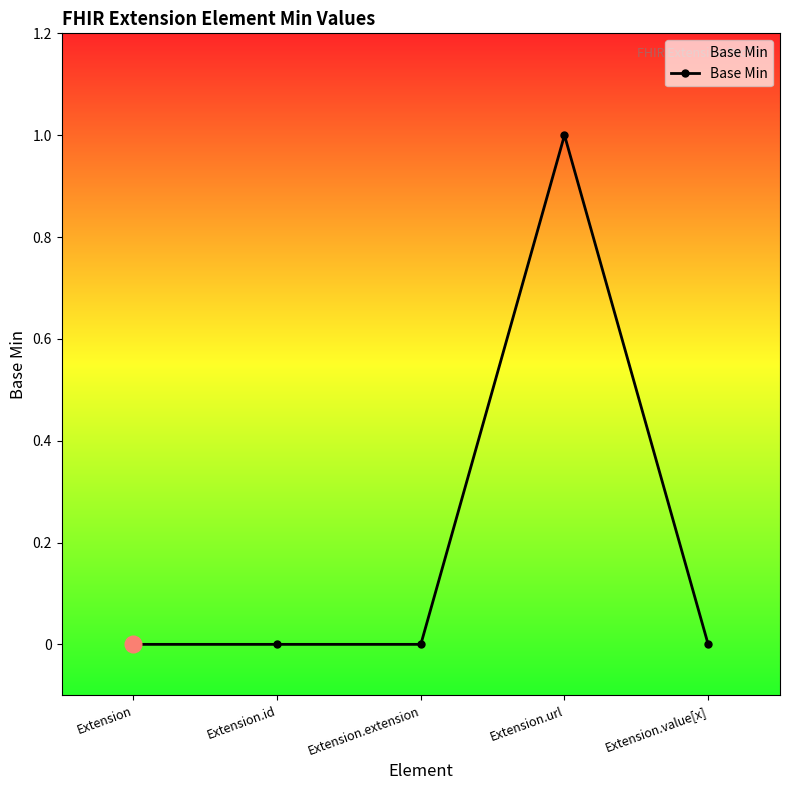

What is the sum of all values?

1